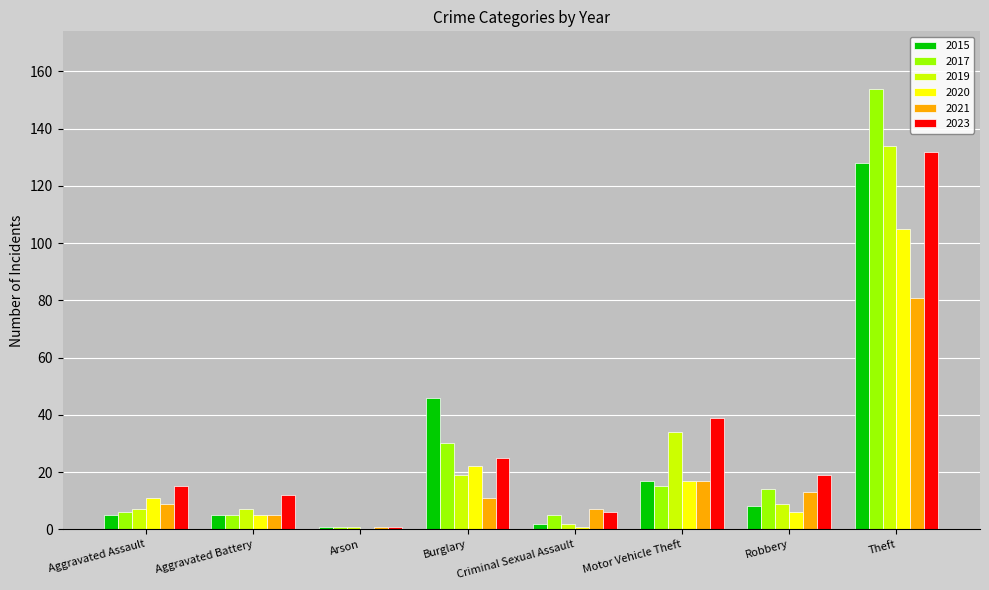

Reading left to right, list all the values displayed in this chart.

2015: 5	5	1	46	2	17	8	128
2017: 6	5	1	30	5	15	14	154
2019: 7	7	1	19	2	34	9	134
2020: 11	5	0	22	1	17	6	105
2021: 9	5	1	11	7	17	13	81
2023: 15	12	1	25	6	39	19	132